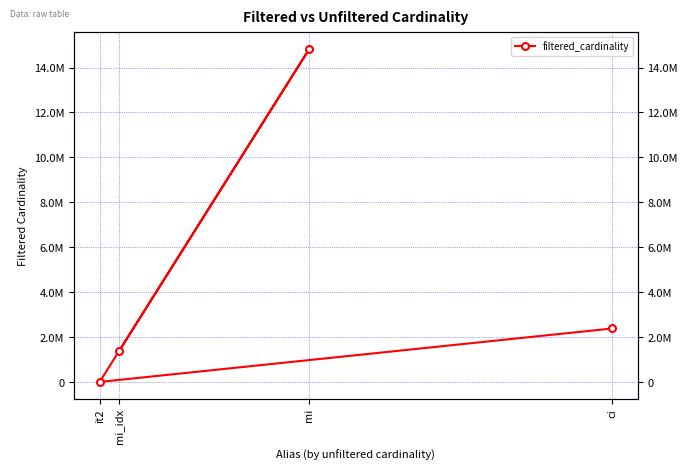

True or false: the data shows 2163785 at mi_idx.

False